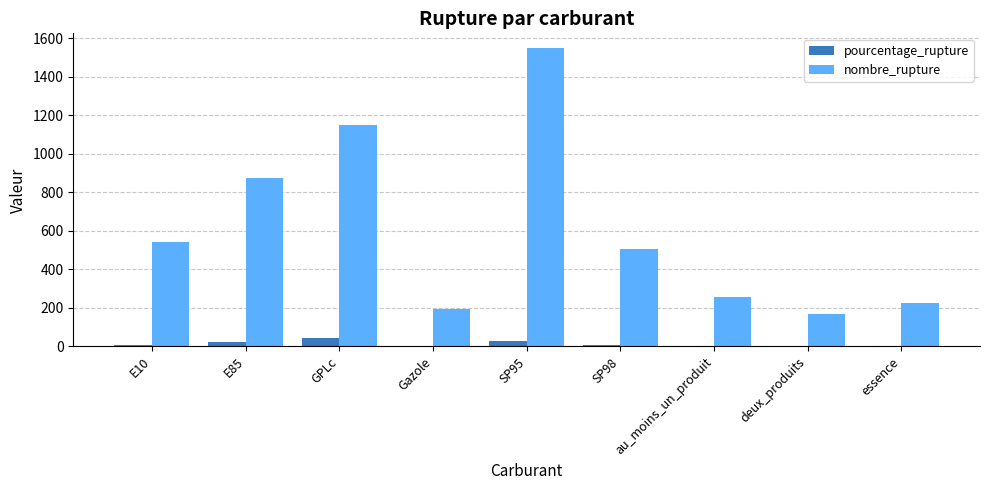

Are the bars horizontal?

No